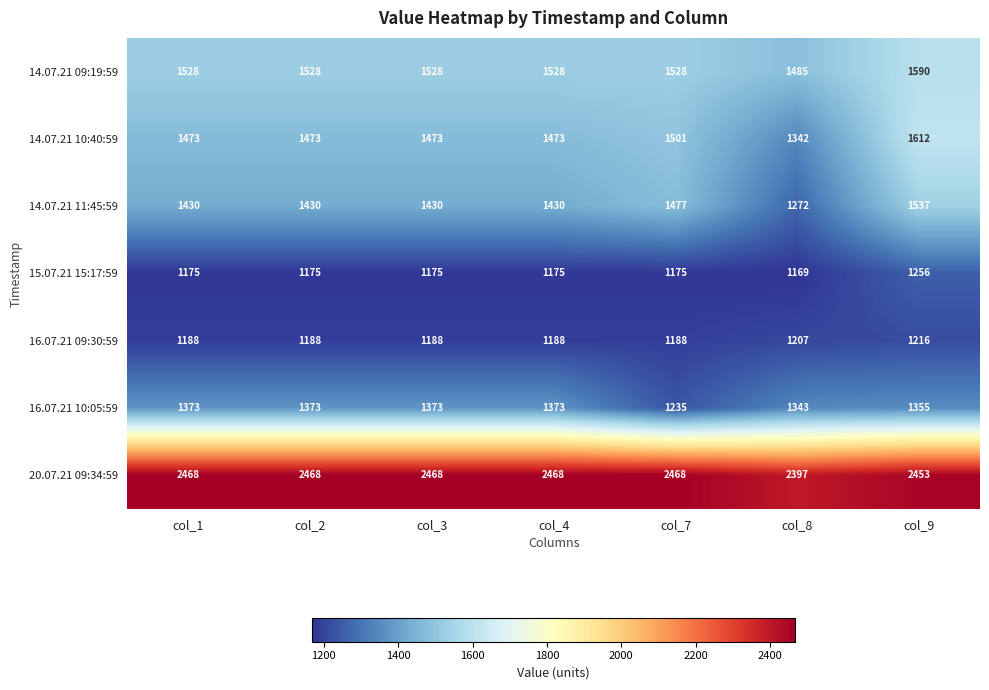

What is the total value across all series at col_8?

10215